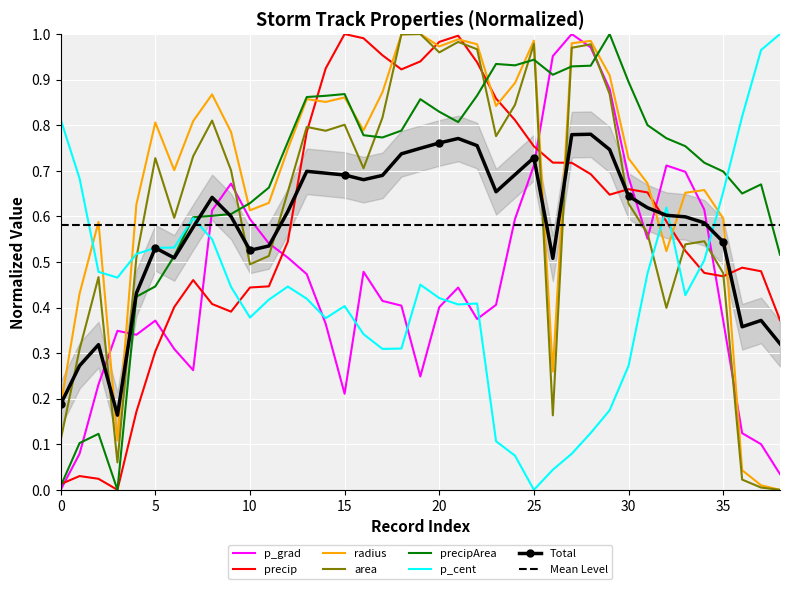

Reading left to right, list all the values displayed in this chart.

p_grad: 0.0	0.1	0.2	0.3	0.3	0.4	0.3	0.3	0.6	0.7	0.6	0.5	0.5	0.5	0.4	0.2	0.5	0.4	0.4	0.2	0.4	0.4	0.4	0.4	0.6	0.7	1.0	1.0	1.0	0.9	0.7	0.6	0.7	0.7	0.6	0.4	0.1	0.1	0.0
precip: 0.0	0.0	0.0	0.0	0.2	0.3	0.4	0.5	0.4	0.4	0.4	0.4	0.5	0.8	0.9	1.0	1.0	1.0	0.9	0.9	1.0	1.0	0.9	0.9	0.8	0.8	0.7	0.7	0.7	0.6	0.7	0.7	0.6	0.5	0.5	0.5	0.5	0.5	0.4
radius: 0.2	0.4	0.6	0.1	0.6	0.8	0.7	0.8	0.9	0.8	0.6	0.6	0.7	0.9	0.9	0.9	0.8	0.9	1.0	1.0	1.0	1.0	1.0	0.8	0.9	1.0	0.3	1.0	1.0	0.9	0.7	0.7	0.5	0.7	0.7	0.6	0.0	0.0	0.0
area: 0.1	0.3	0.5	0.1	0.5	0.7	0.6	0.7	0.8	0.7	0.5	0.5	0.7	0.8	0.8	0.8	0.7	0.8	1.0	1.0	1.0	1.0	1.0	0.8	0.8	1.0	0.2	1.0	1.0	0.9	0.6	0.6	0.4	0.5	0.5	0.5	0.0	0.0	0.0
precipArea: 0.0	0.1	0.1	0.0	0.4	0.4	0.5	0.6	0.6	0.6	0.6	0.7	0.8	0.9	0.9	0.9	0.8	0.8	0.8	0.9	0.8	0.8	0.9	0.9	0.9	0.9	0.9	0.9	0.9	1.0	0.9	0.8	0.8	0.8	0.7	0.7	0.7	0.7	0.5
p_cent: 0.8	0.7	0.5	0.5	0.5	0.5	0.5	0.6	0.5	0.4	0.4	0.4	0.4	0.4	0.4	0.4	0.3	0.3	0.3	0.5	0.4	0.4	0.4	0.1	0.1	0.0	0.0	0.1	0.1	0.2	0.3	0.5	0.6	0.4	0.5	0.7	0.8	1.0	1.0